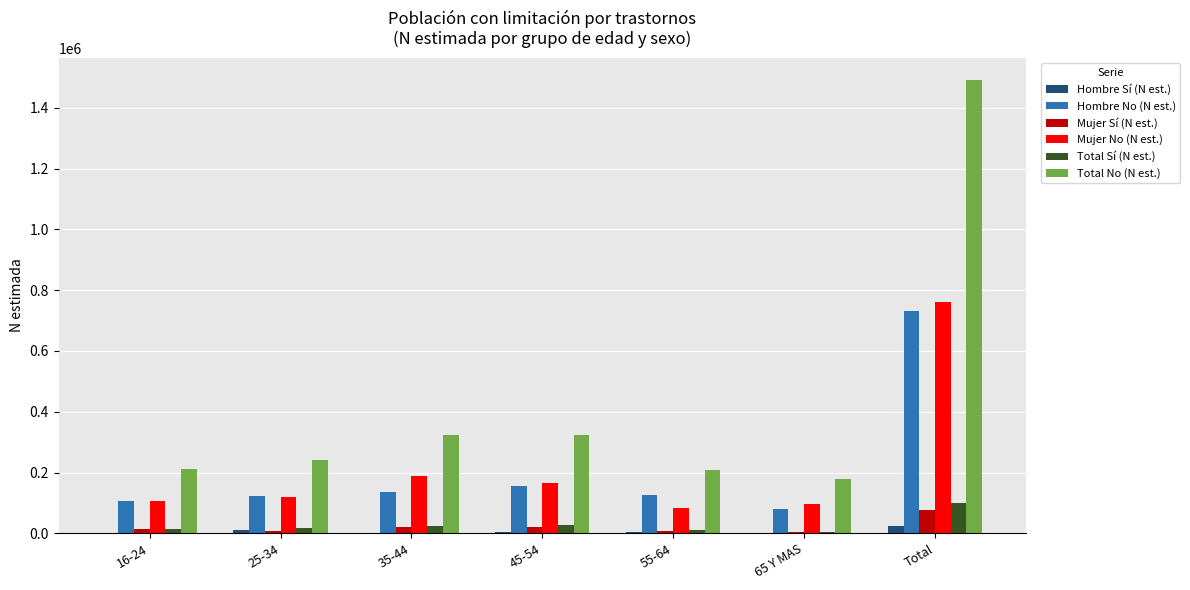

At which category does the chart reach its peak across all series?

Total